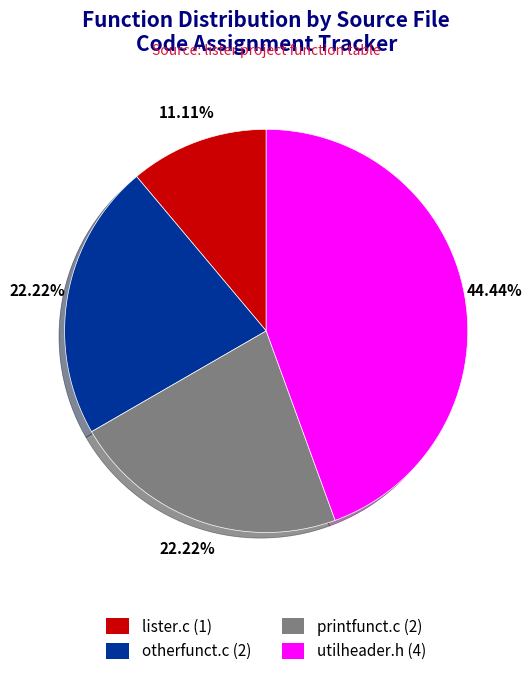

To the nearest percent, what portion does otherfunct.c represent?

22%